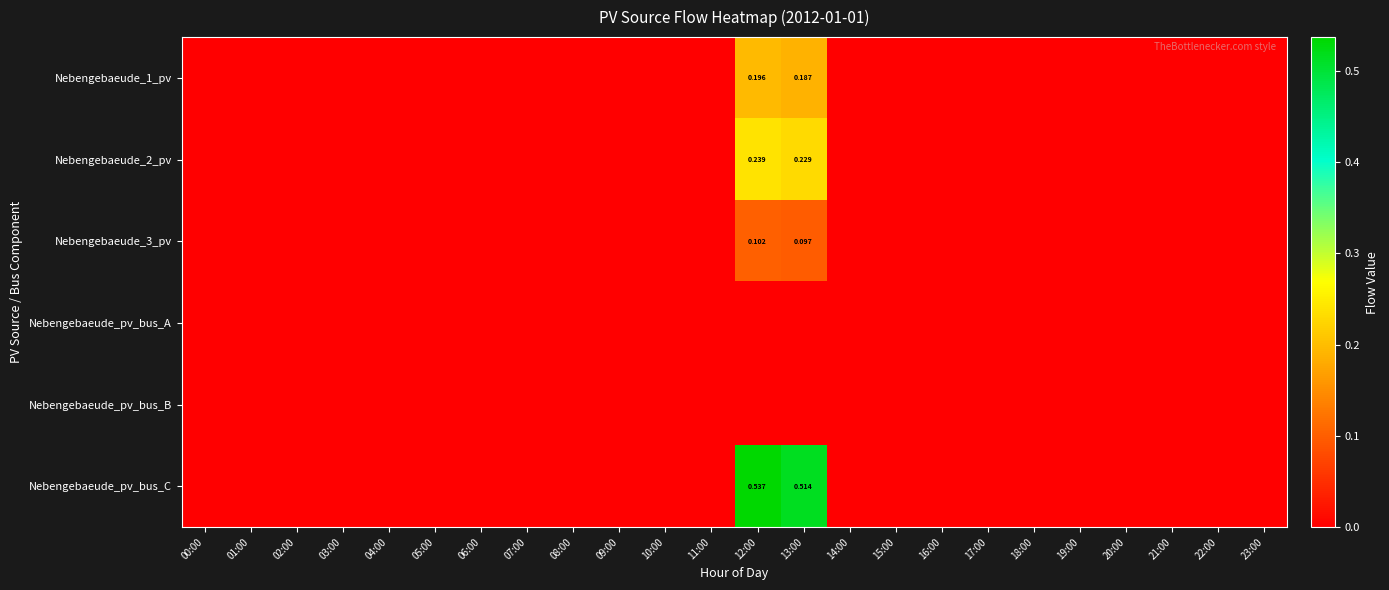

Which series has the largest total across all categories?

Nebengebaeude_pv_bus_C